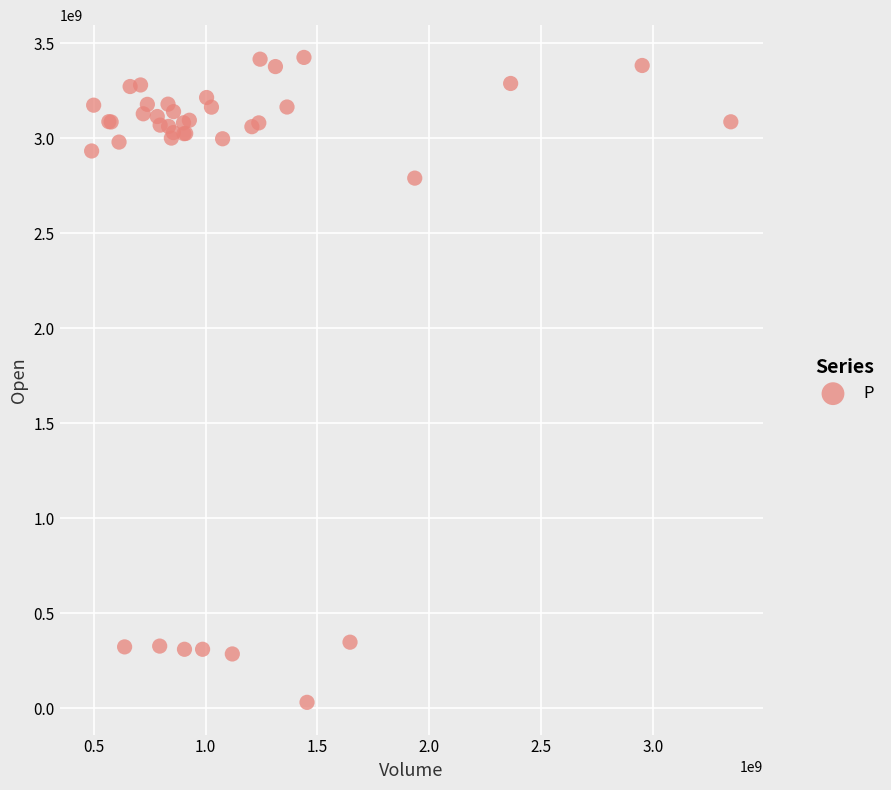

What Y value in the scatter plot is closest to 1729132372?

2791070938